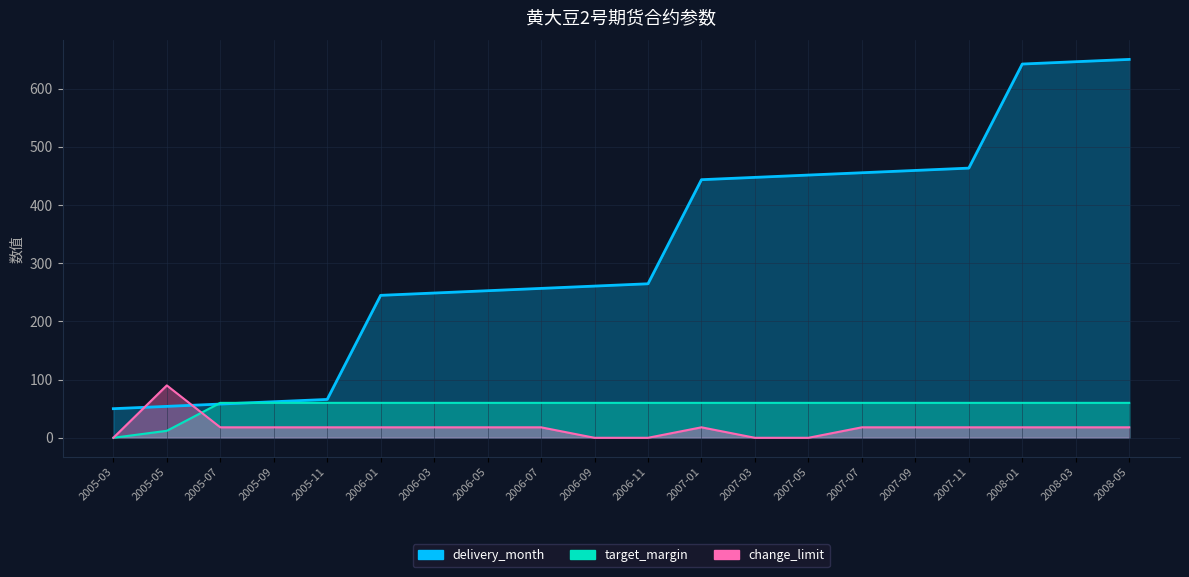

The target_margin series shows 60.0 at 2007-09. True or false?

True